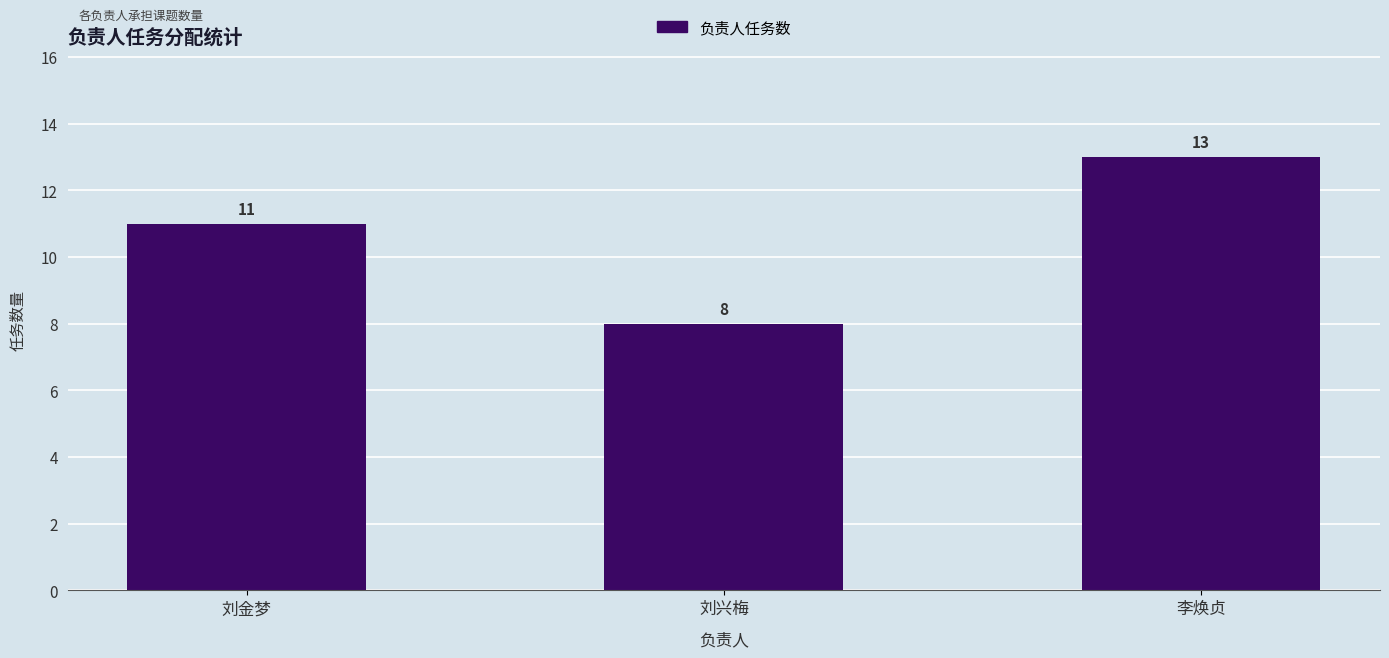

List the labels in order of value, largest first.

李焕贞, 刘金梦, 刘兴梅